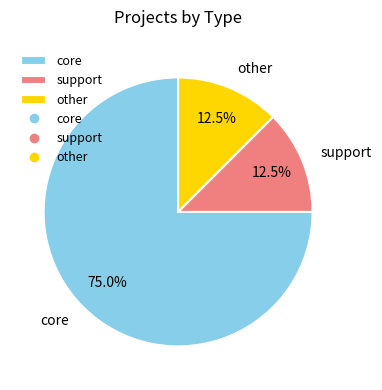

Combined, what portion of the pie is core and other?

87.5%